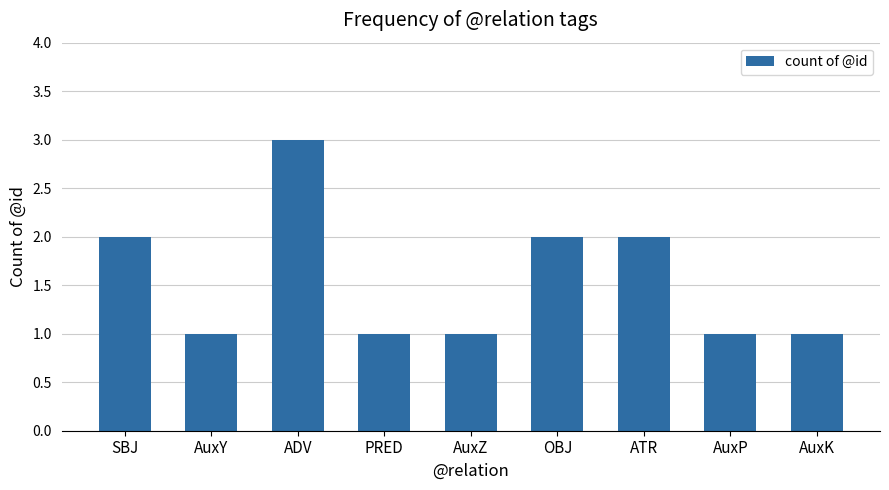

What is the label of the 8th bar from the right?

AuxY